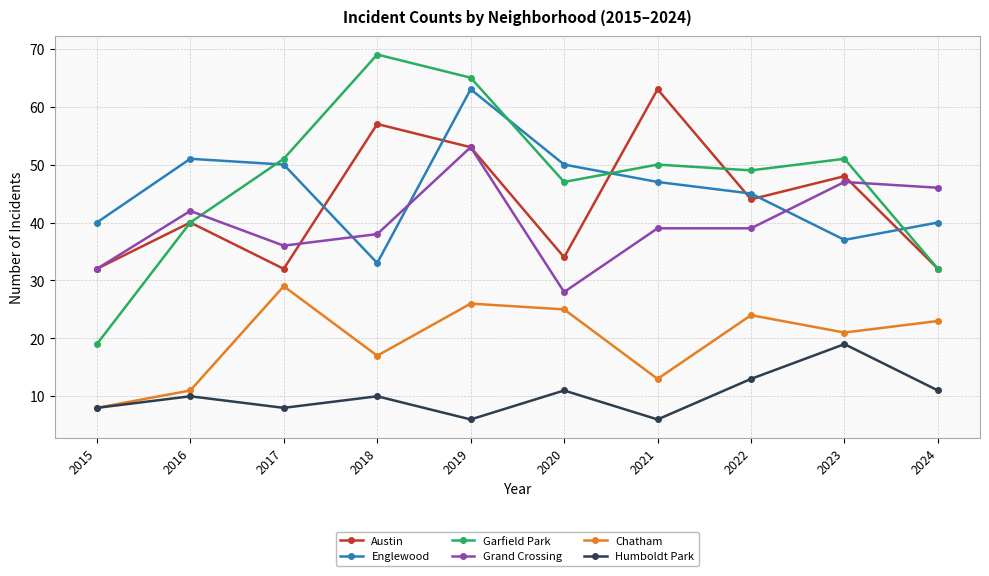

Is the value of Chatham at 2023 greater than the value of Austin at 2017?

No